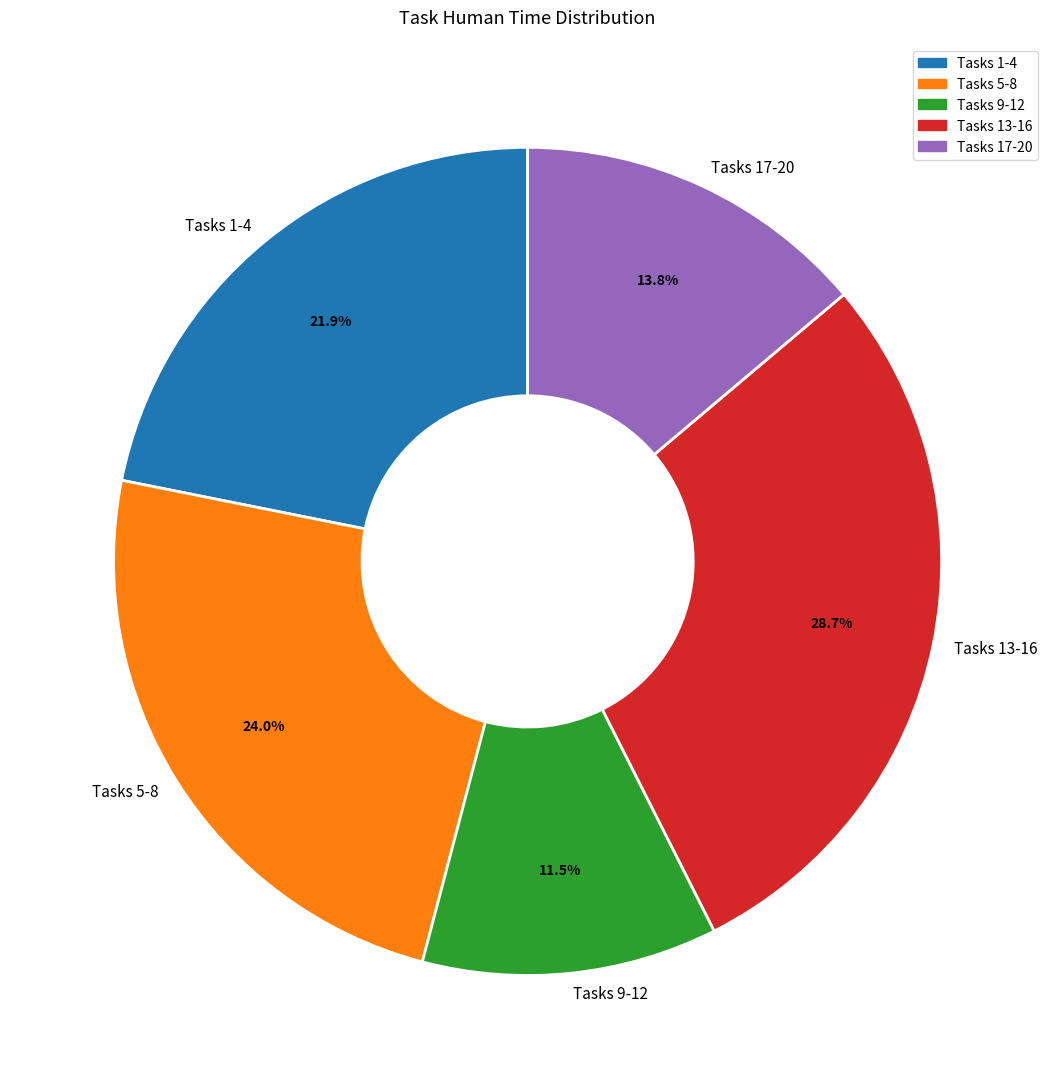

To the nearest percent, what is the average slice percentage?

20%